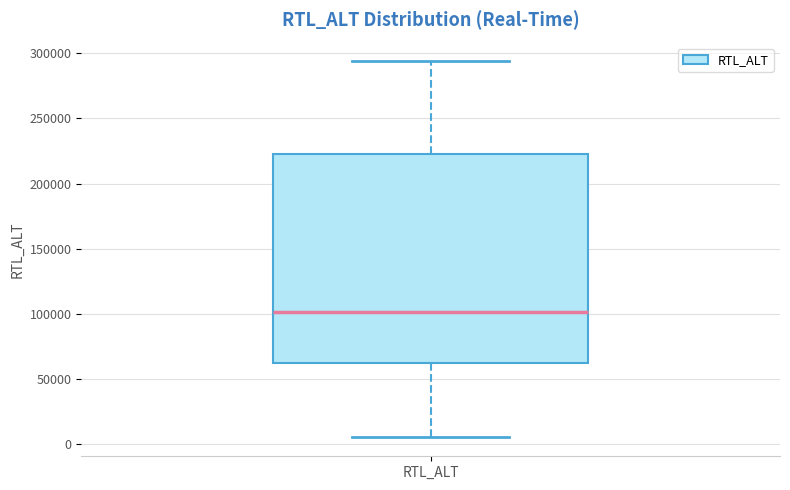

Transcribe this box plot: give where the median line is, the range the box spans, and where the two whiskers end, as read against the y-axis. The values are not printed on the chart, so give them approximately, as read against the axis.

median 100000, box 60000 to 225000, whiskers 5000 to 295000